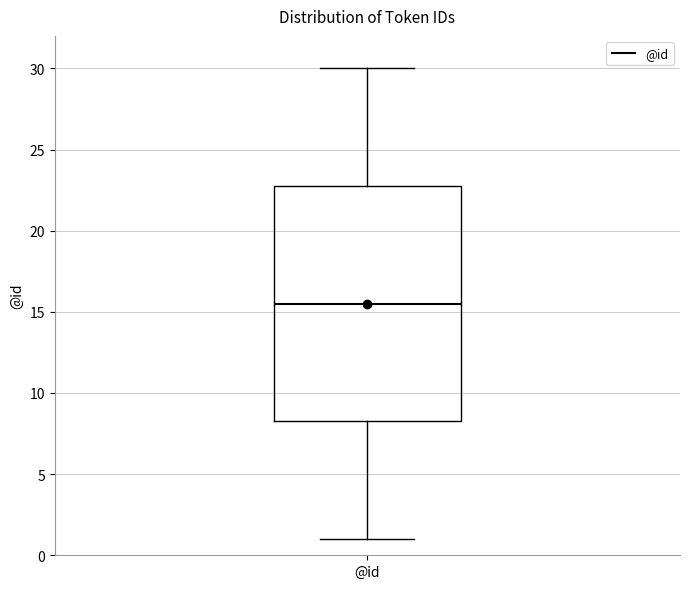

Where is the upper edge of the box for @id on the y-axis? The values are not printed on the chart, so give them approximately, as read against the axis.

23.0